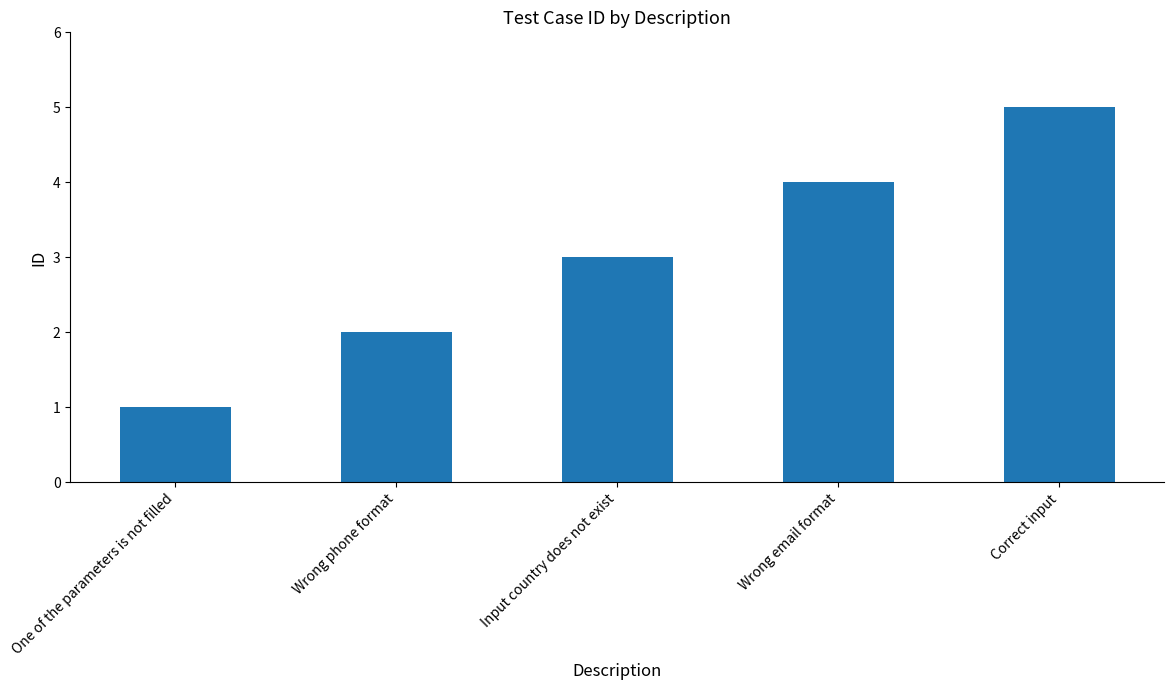

True or false: the data shows 1 at Input country does not exist.

False